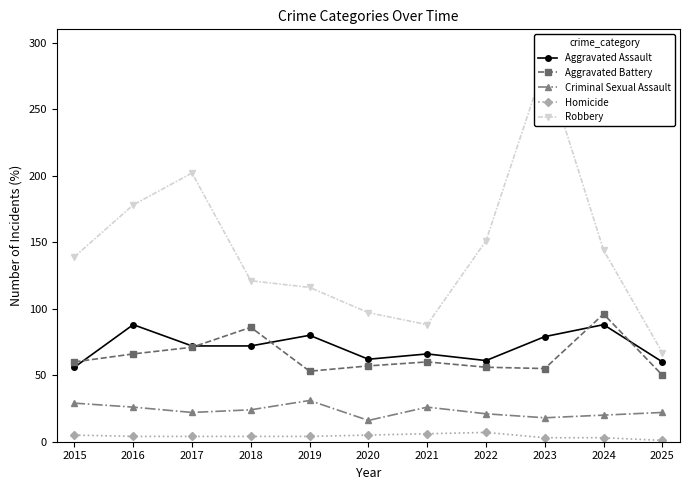

What is the sum of all Criminal Sexual Assault values?

255